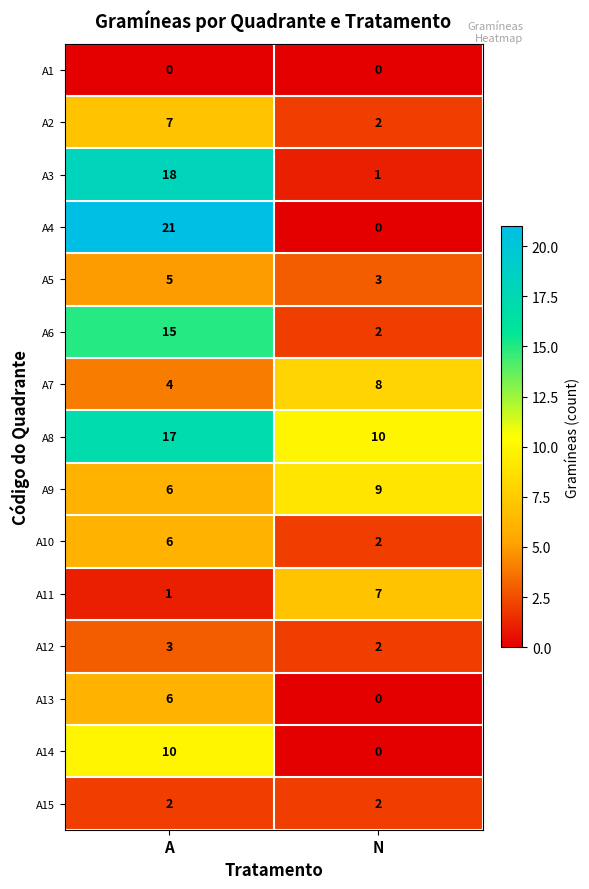

Which category has the highest value across all series?

A